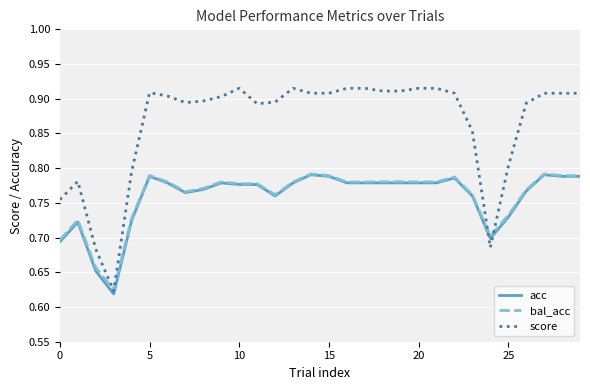

Which series has the widest spread of values?

score